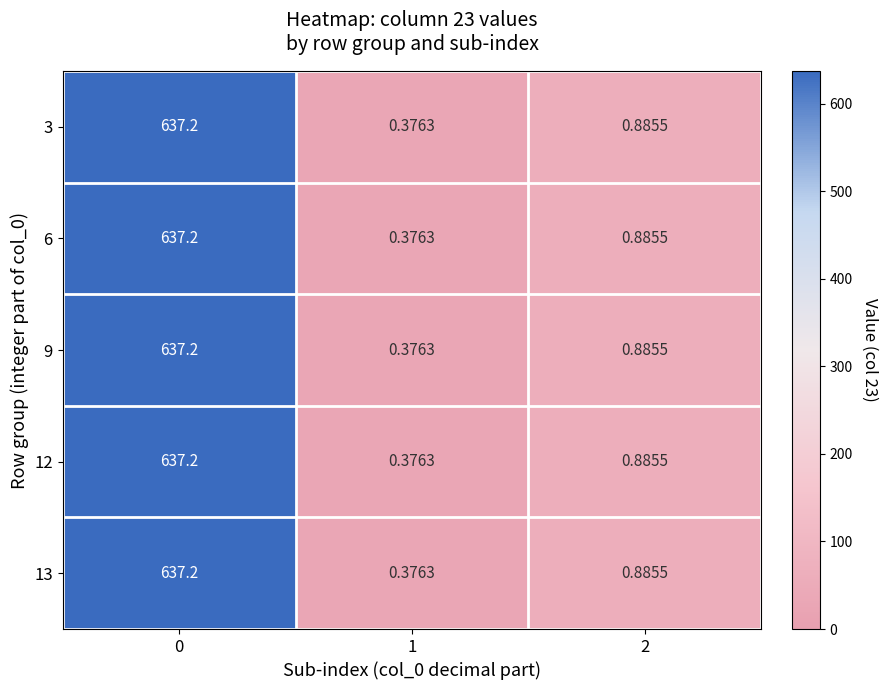

Is the value of 13 at 0 greater than the value of 12 at 1?

Yes